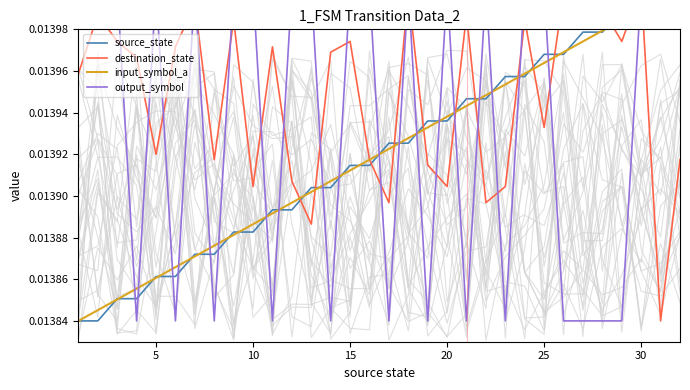

What is the total value across all series at 5?

0.1